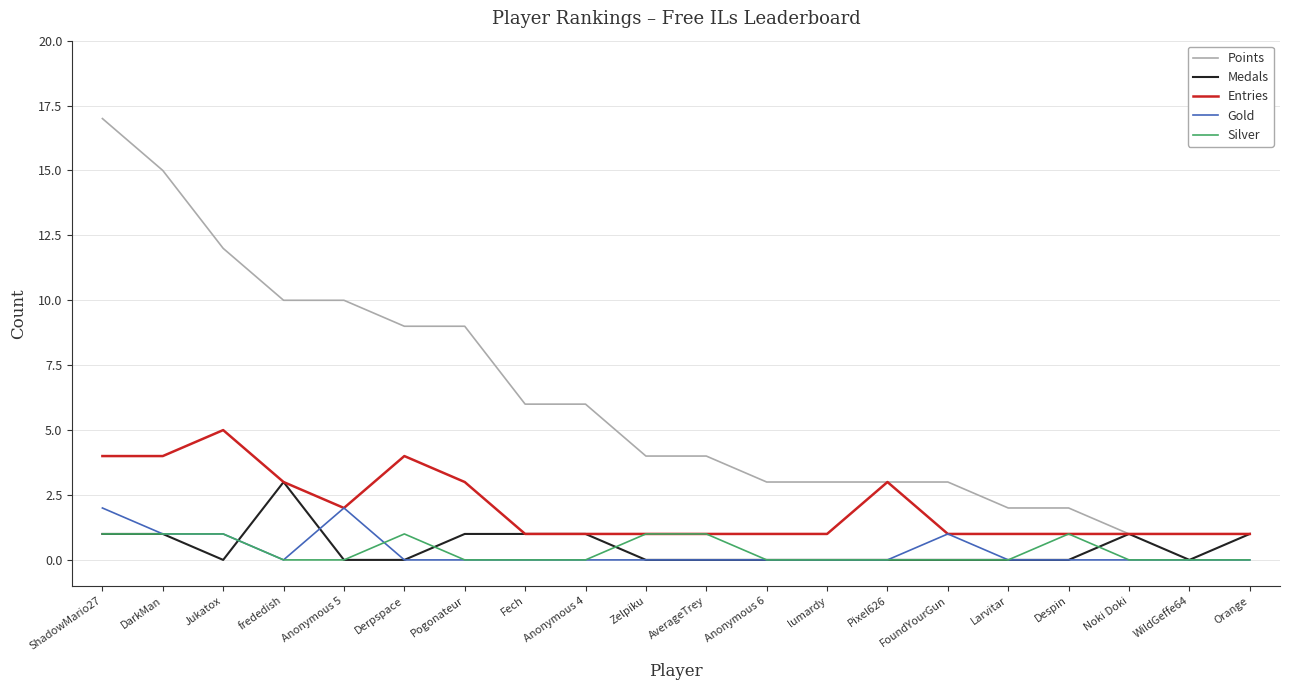

What is the spread (max minus min) of values at Noki Doki?

1